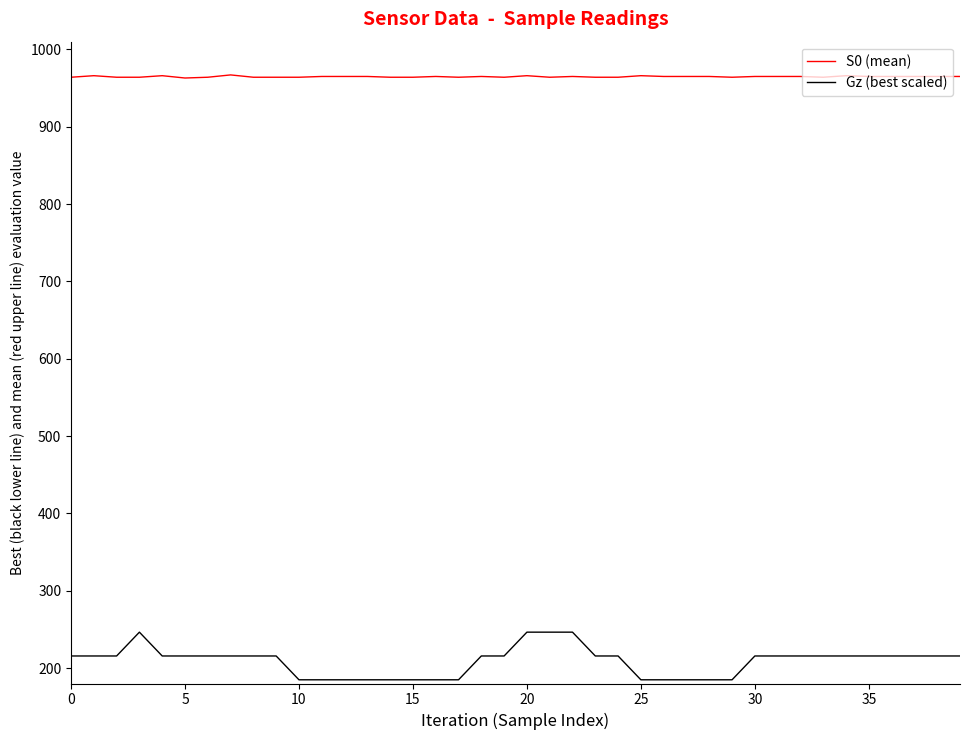

What is the highest value of the Gz (best scaled) series?

246.4